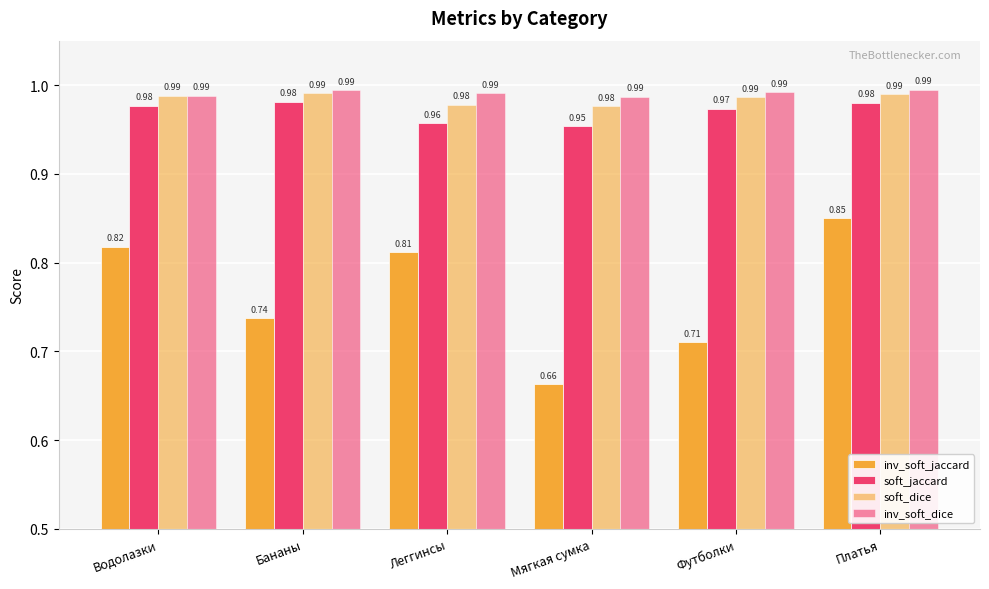

The value of soft_jaccard at Бананы is 1.4. True or false?

False